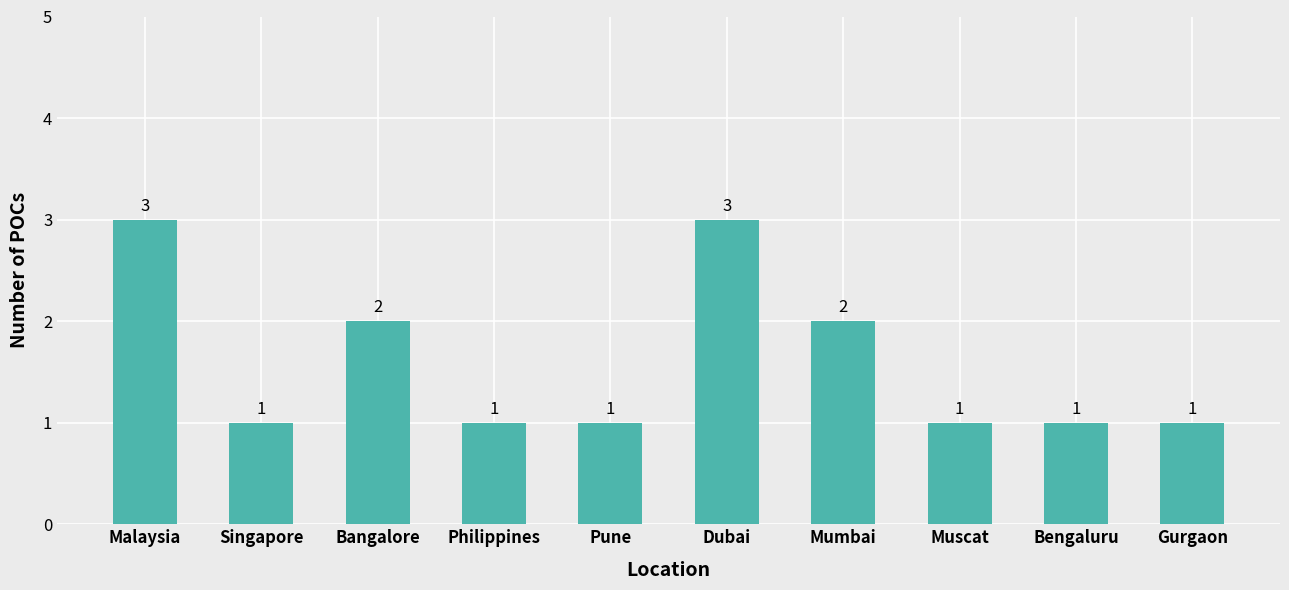

What is the approximate value at Dubai?

3